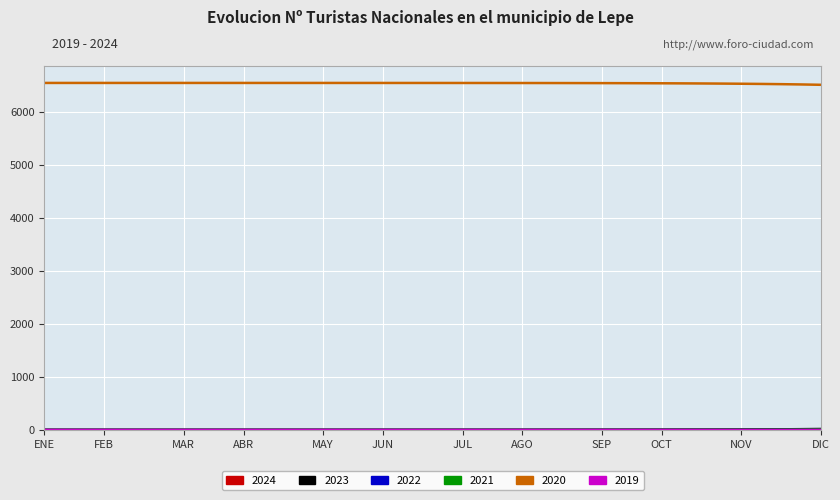

Which series has the largest total across all categories?

2020